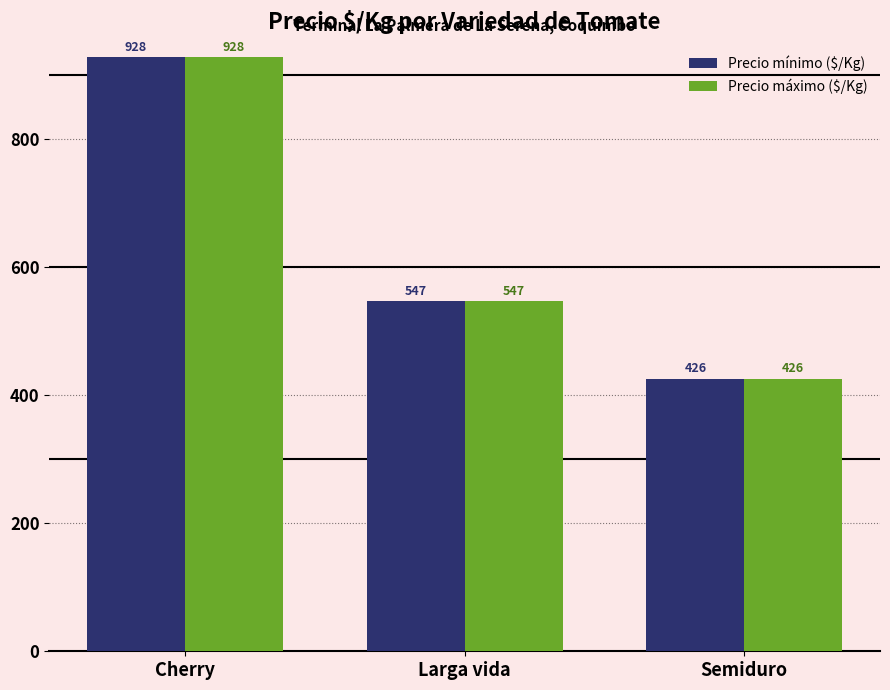

What is the difference between the maximum and minimum values in the Precio máximo ($/Kg) series?

502.6